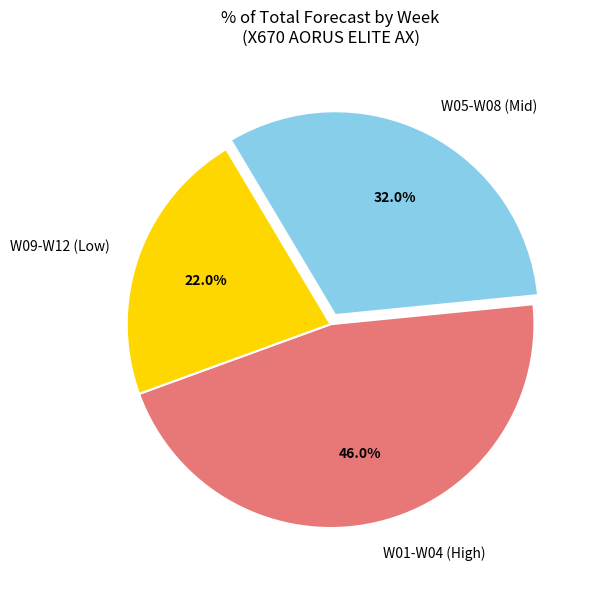

What percentage is NOT represented by W01-W04 (High)?

54.0%